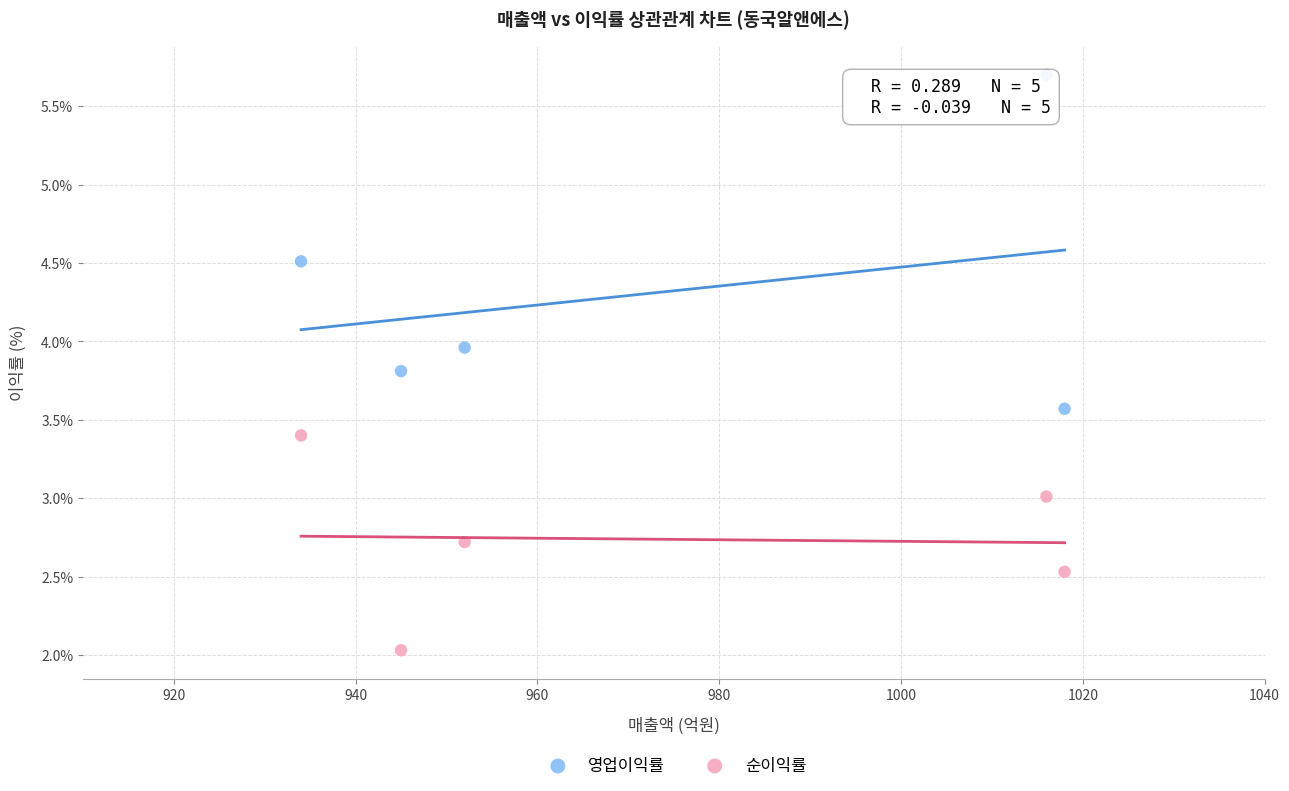

Across all data points, what is the range of X values (max minus min)?

84.0